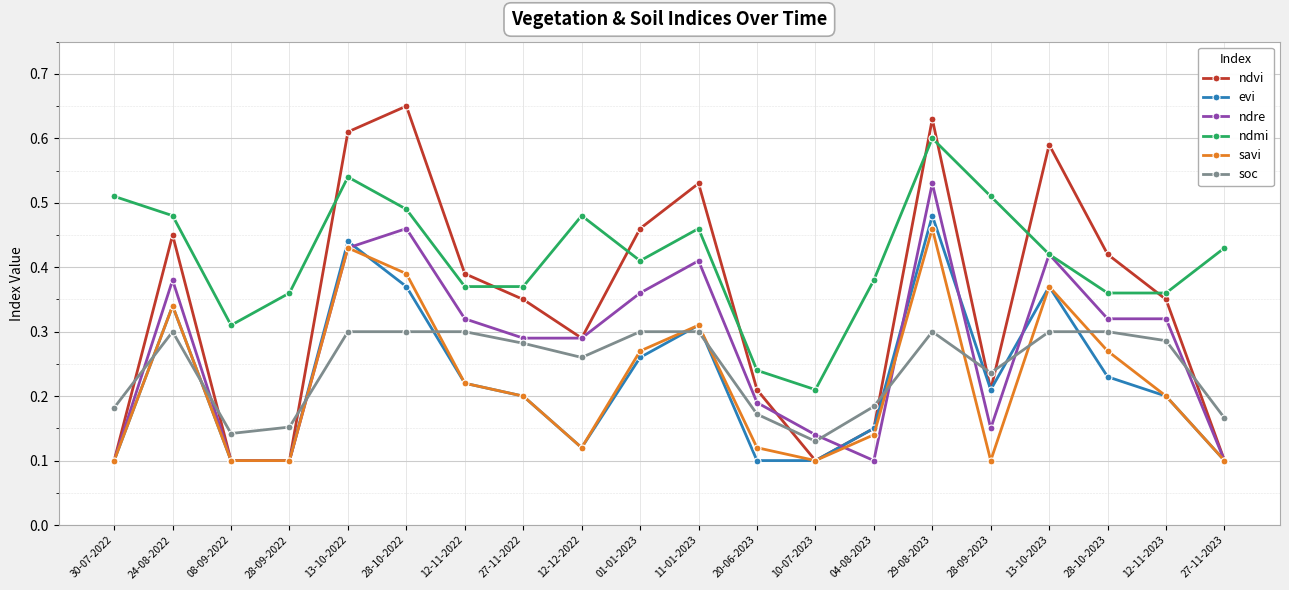

Between 30-07-2022 and 29-08-2023, which series saw the biggest shift?

ndvi